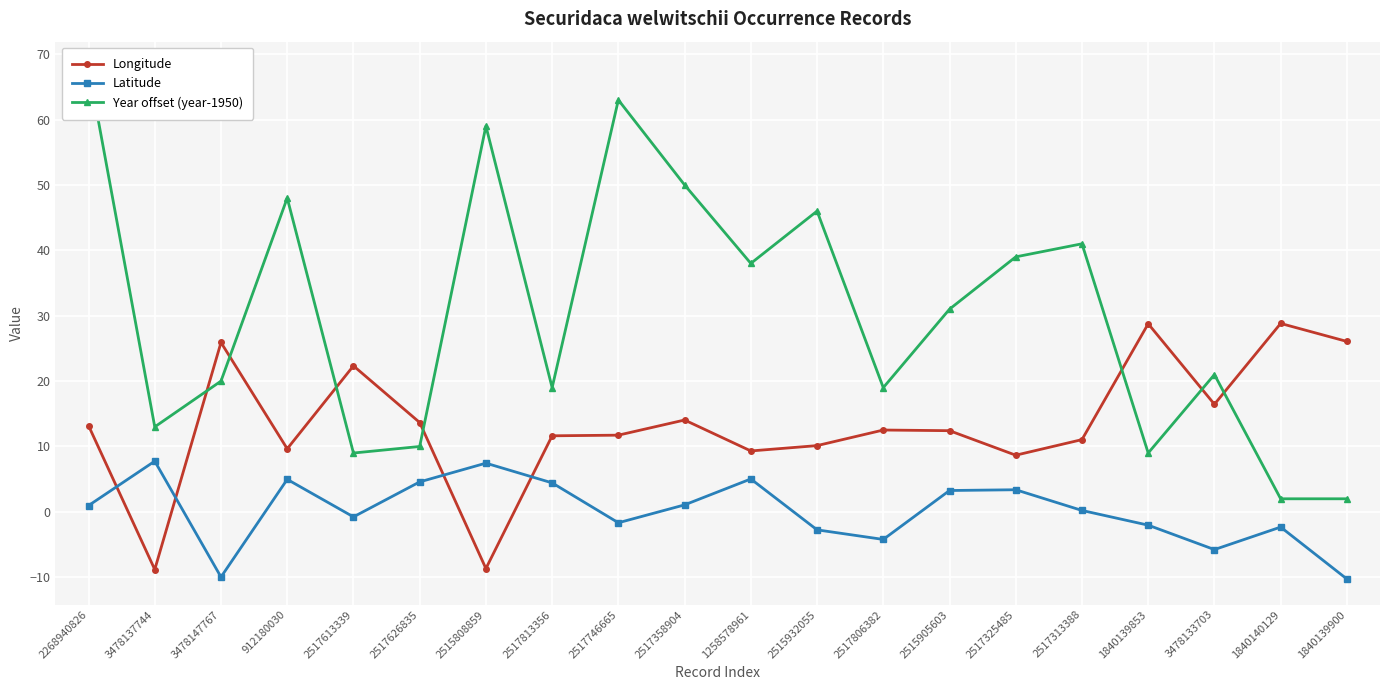

At which label does Longitude reach its minimum?

3478137744